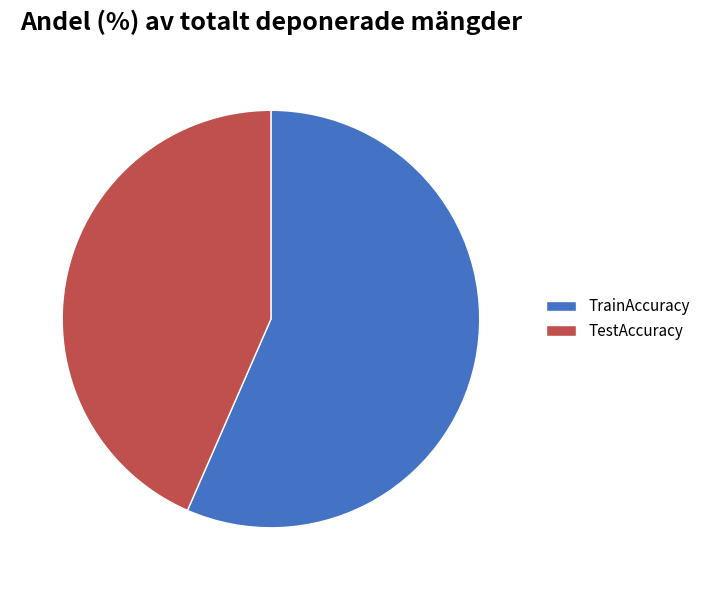

Between TrainAccuracy and TestAccuracy, which is larger?

TrainAccuracy